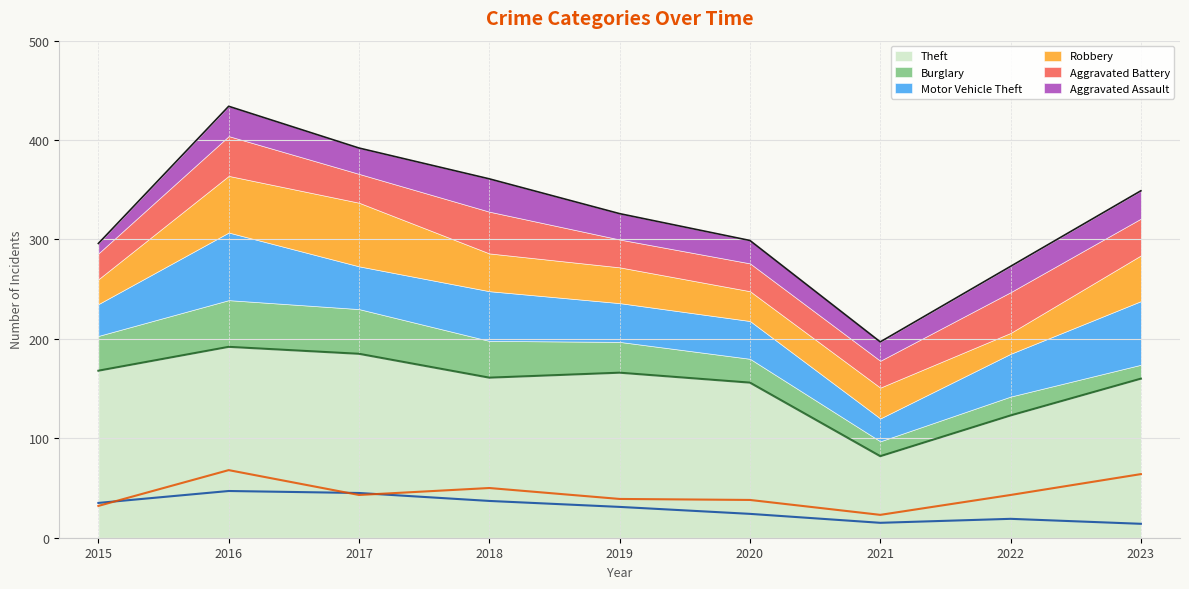

What is the minimum value for Theft?

82